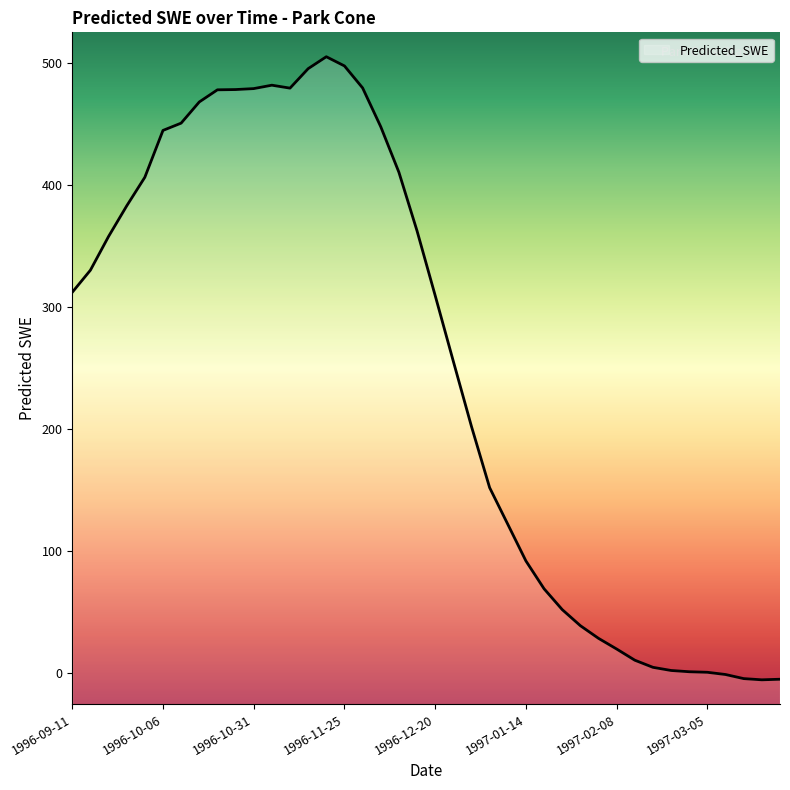

What is the difference between the maximum and minimum values?

510.7